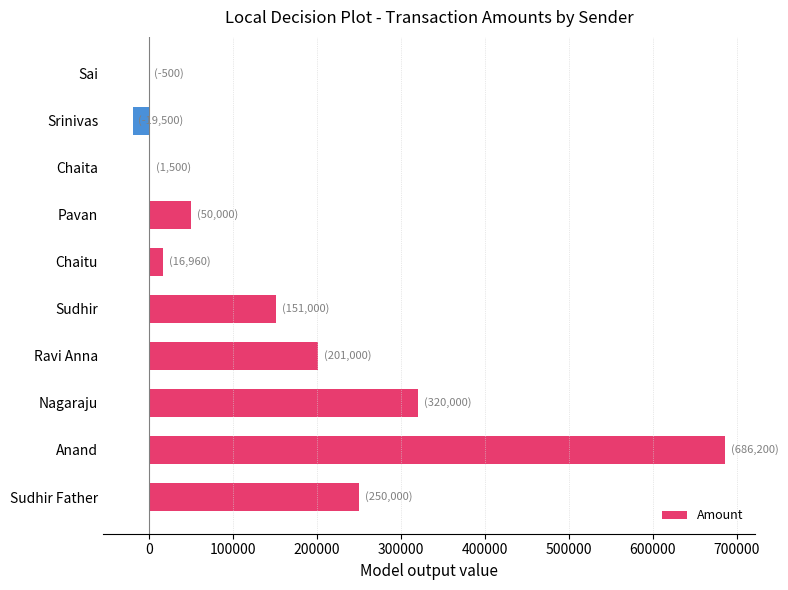

At which label is the value closest to 333350?

Nagaraju